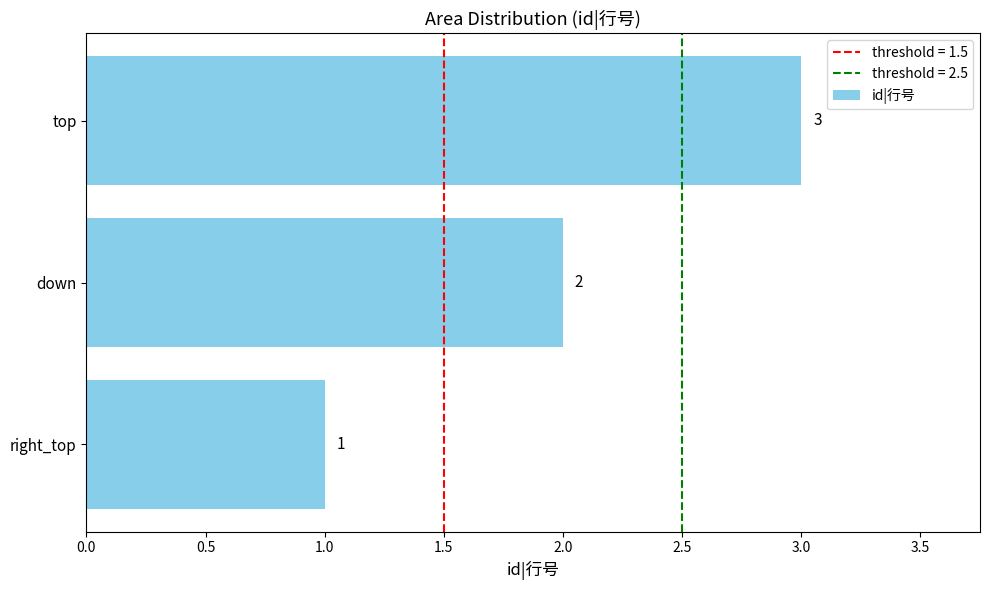

The chart shows a value of 3 at down. True or false?

False